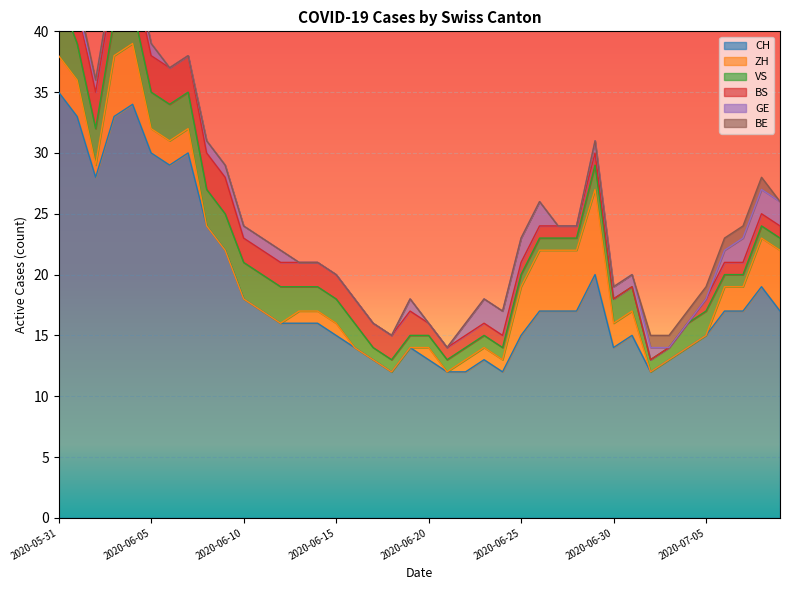

Which series has the largest total across all categories?

CH